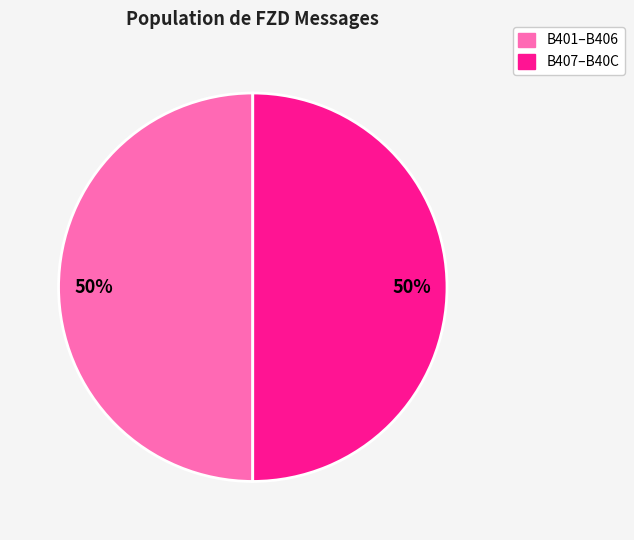

To the nearest percent, what is the average slice percentage?

50%